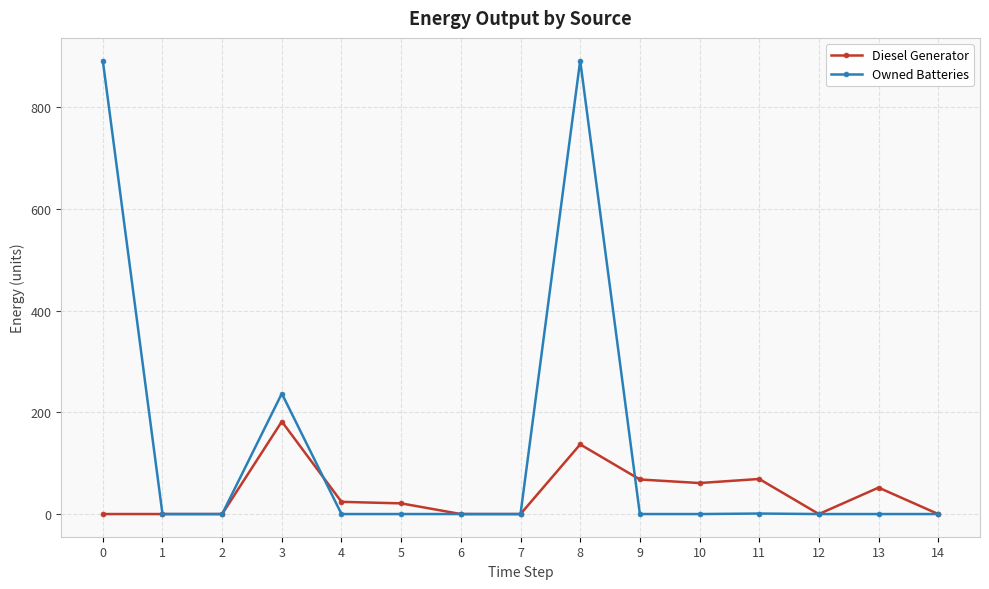

Is the value of Diesel Generator at 9 greater than the value of Owned Batteries at 4?

Yes